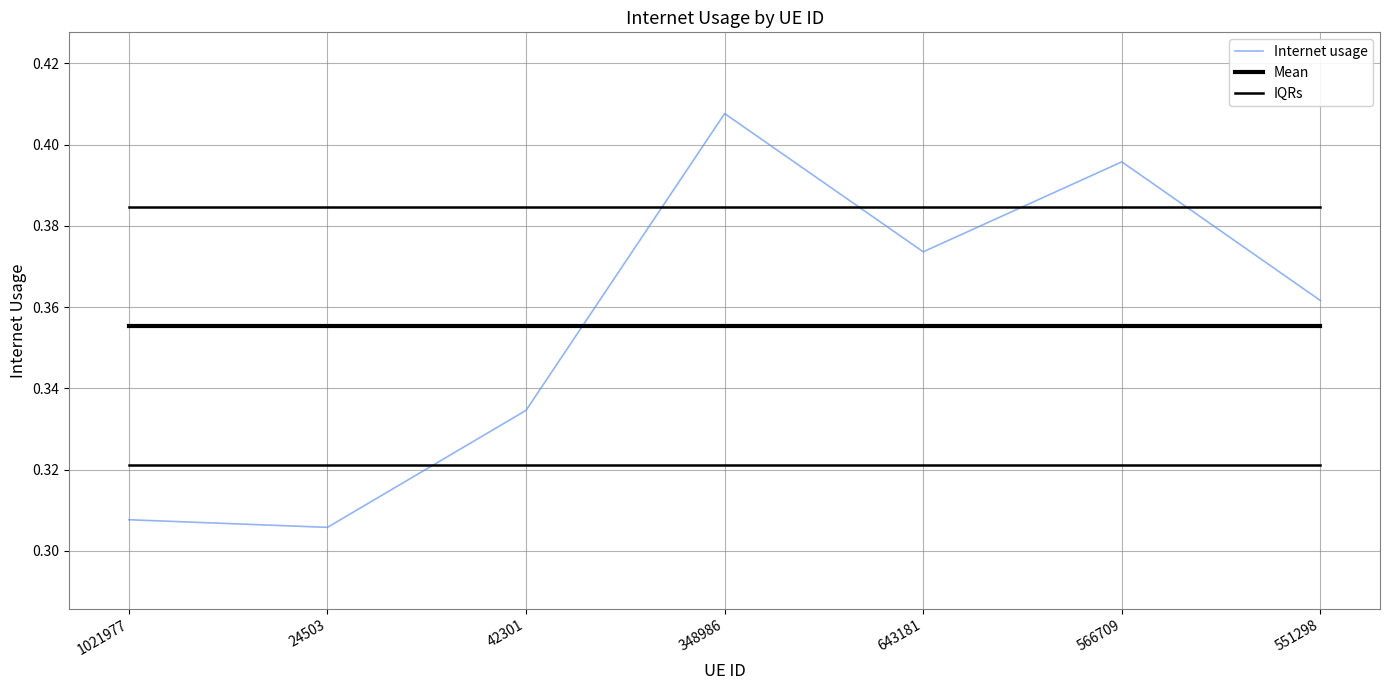

Does the chart display data point markers on the line(s)?

No